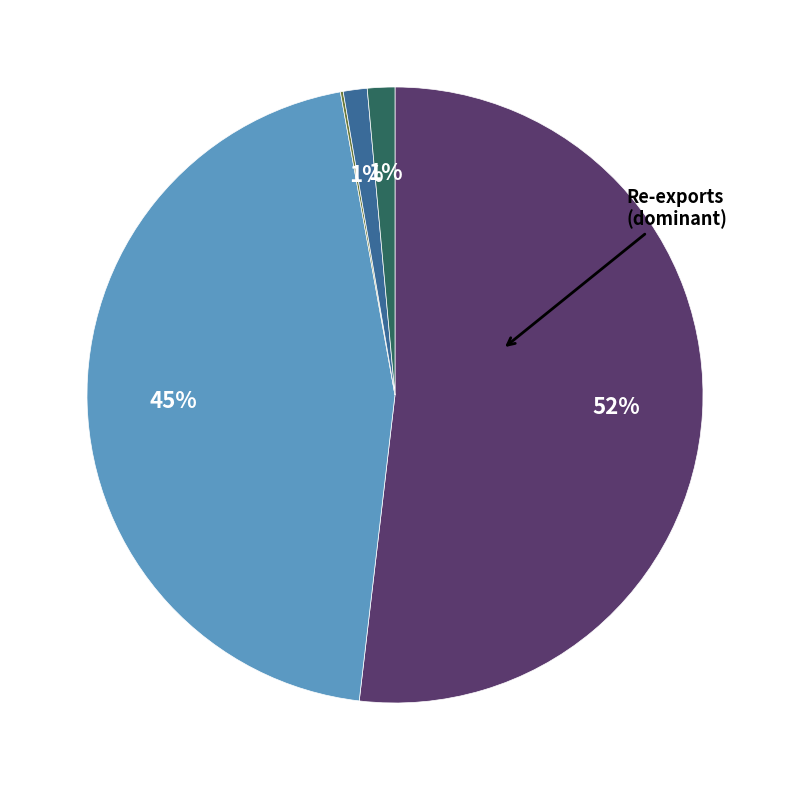

To the nearest percent, what is the average slice percentage?

20%